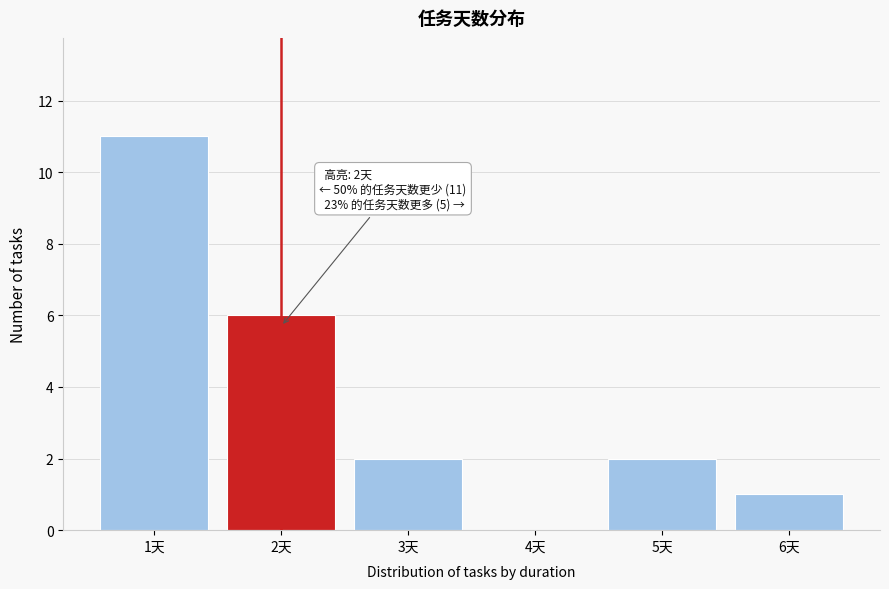

Reading left to right, transcribe all the data shown in this chart.

1天=11	2天=6	3天=2	4天=0	5天=2	6天=1